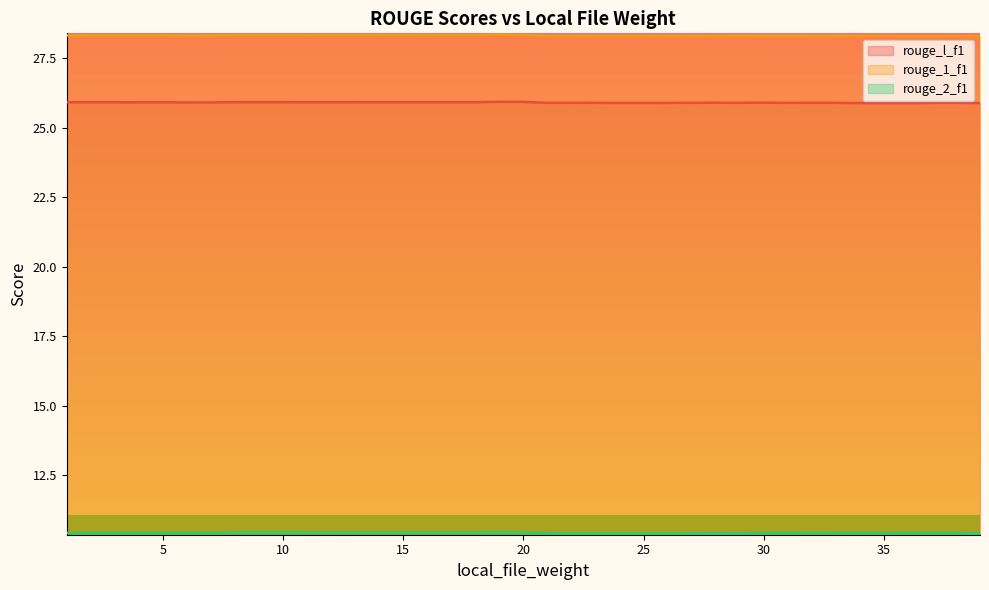

How many rouge_l_f1 values are between 25 and 26?

39